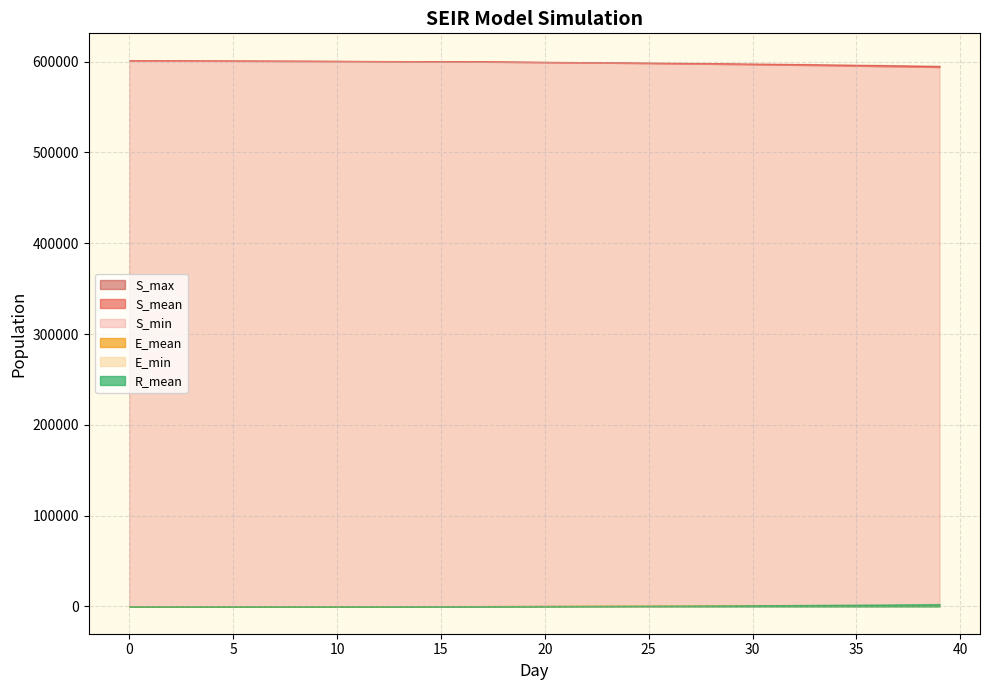

True or false: E_mean and S_min cross at least once.

False